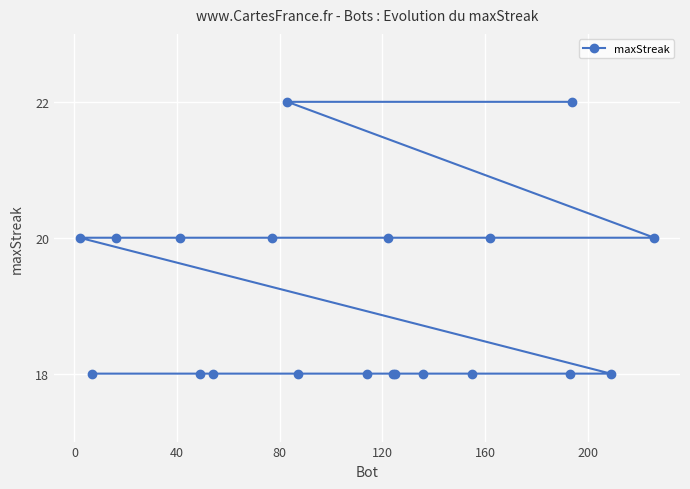

What is the difference between the maximum and minimum values?

4